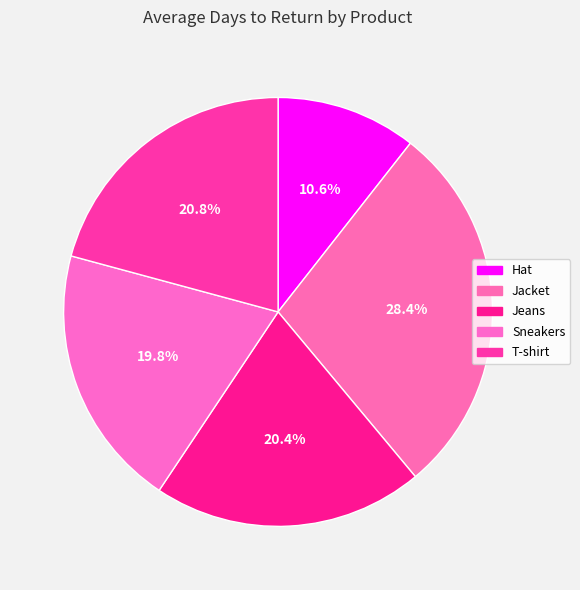

Does Jacket account for over 50% of the chart?

No